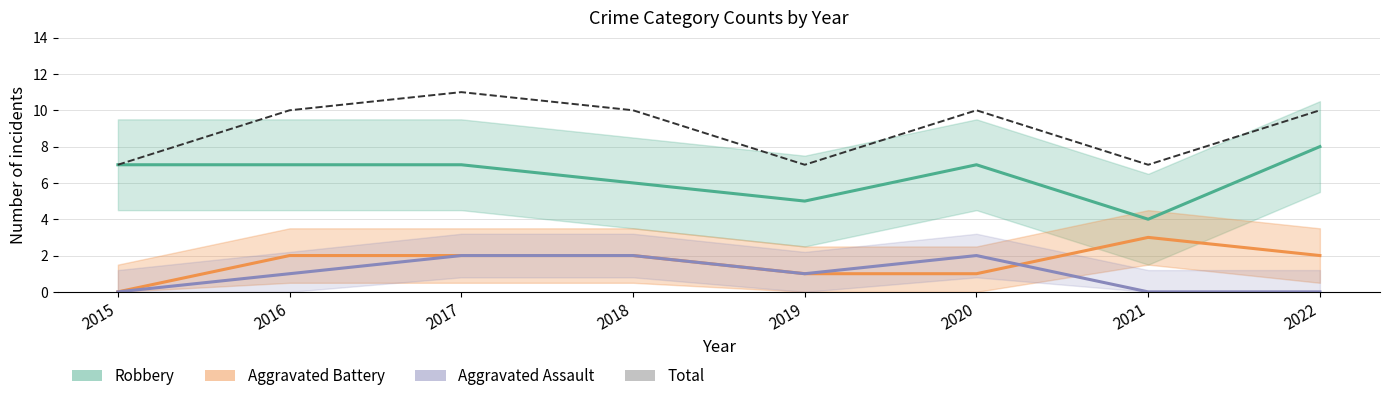

What is the greatest value displayed?

11